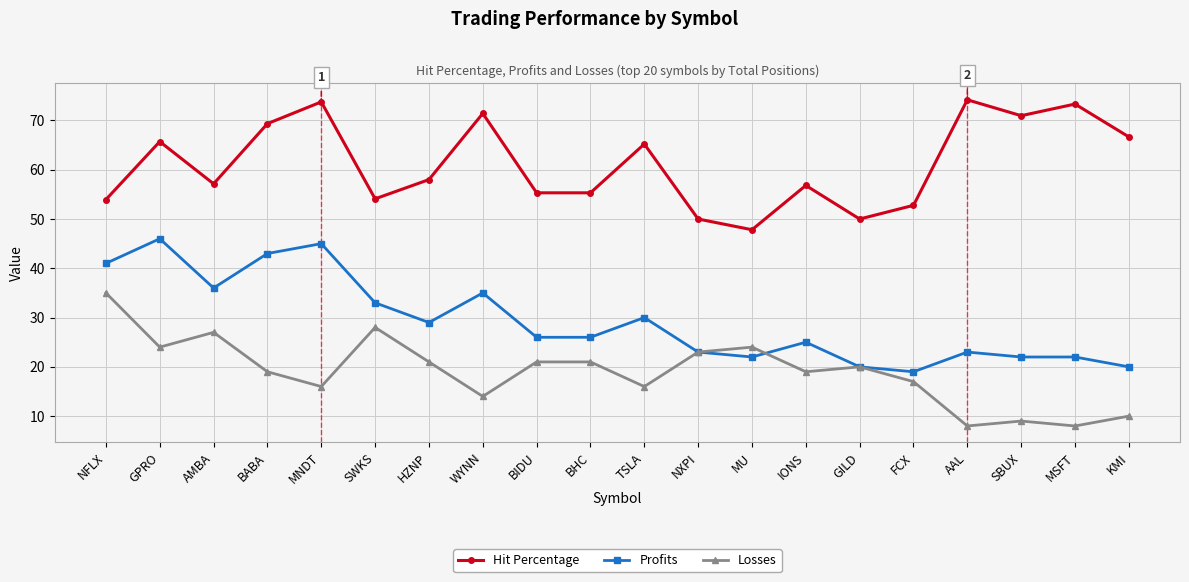

What is the label of the 2nd point from the left?

GPRO